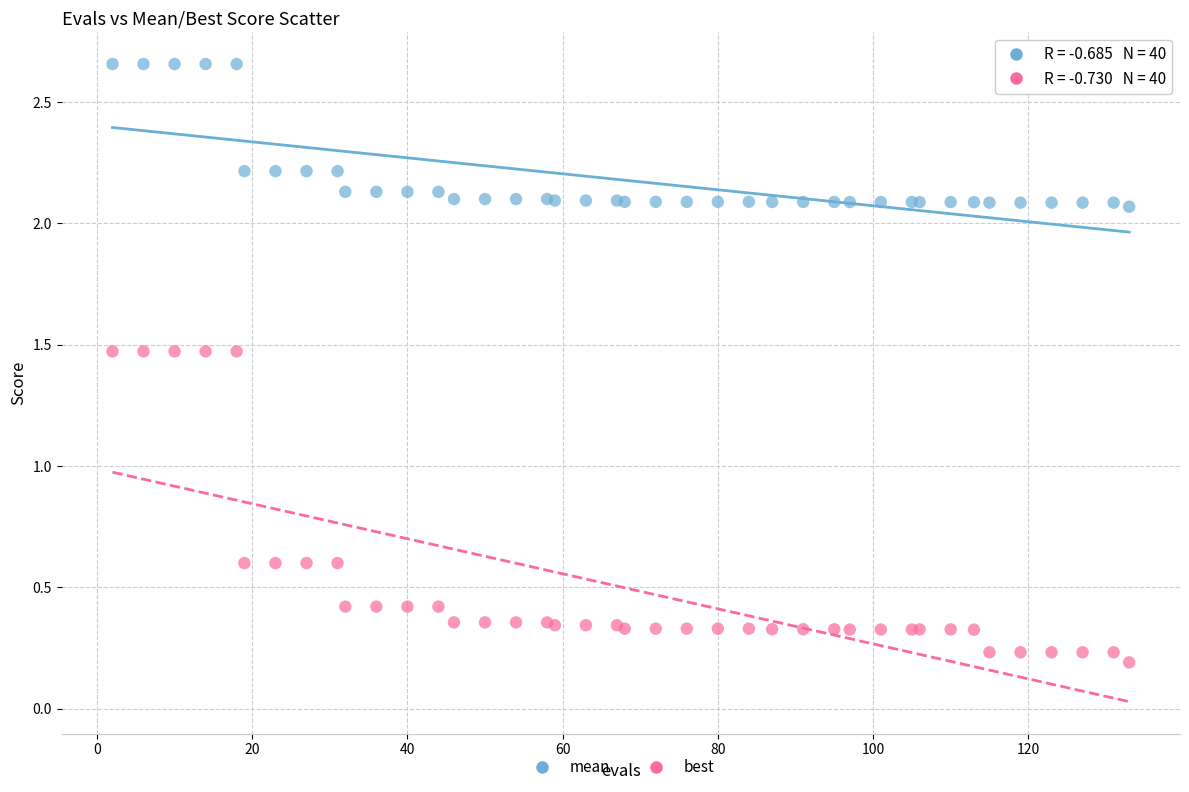

What are all the series names shown in the legend?

mean, best